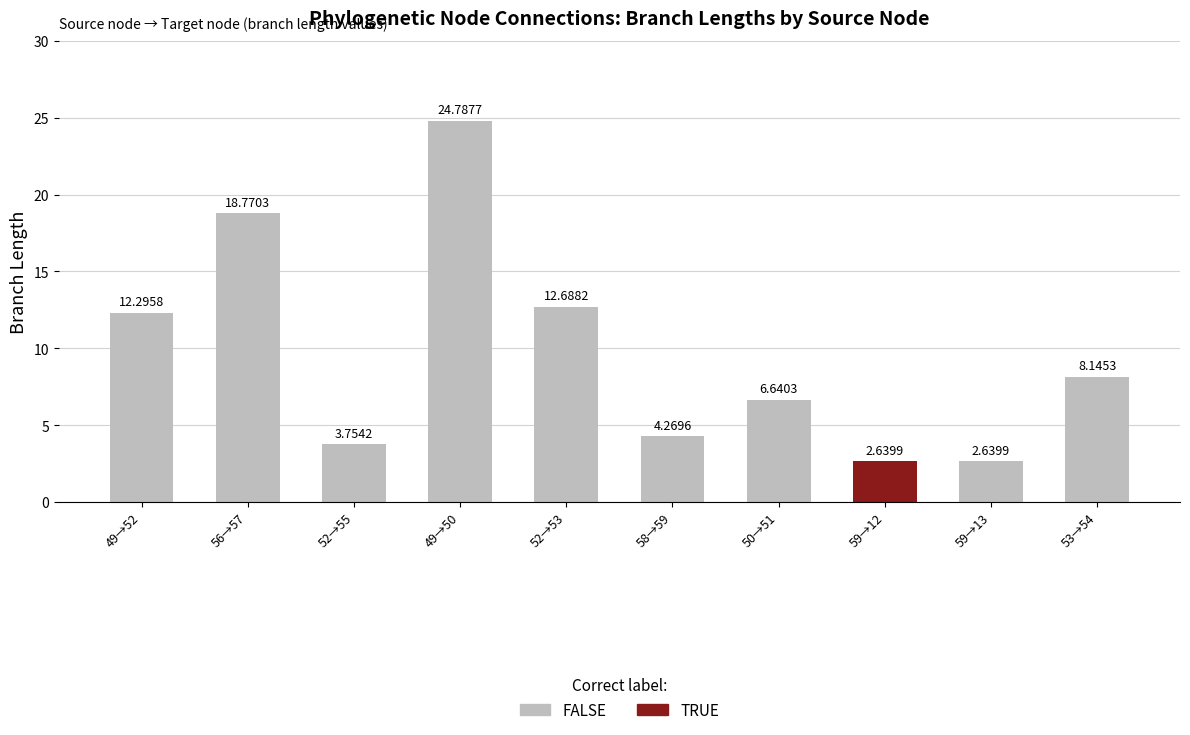

What is the change in value from 56→57 to 52→53?

-6.1